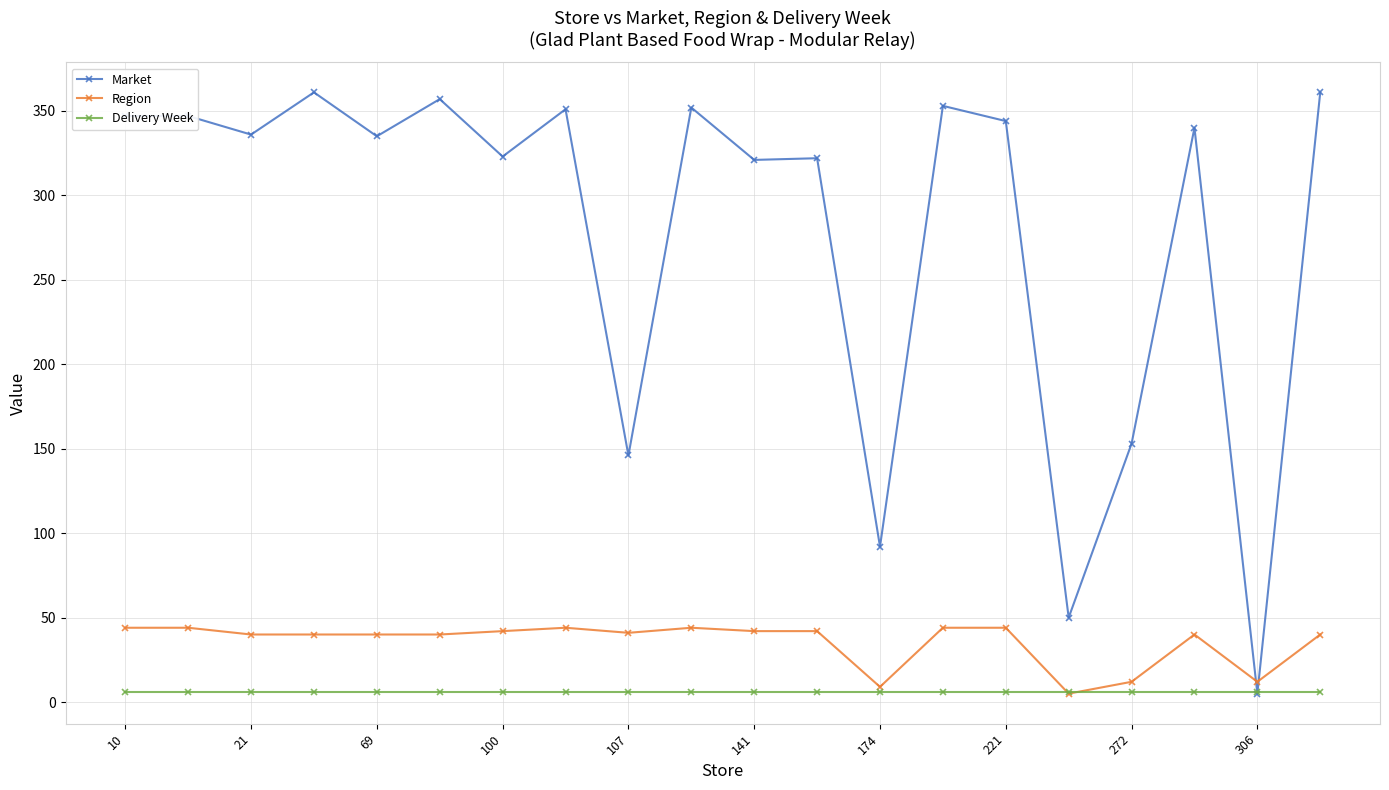

Rank the series by their maximum value, from highest to lowest.

Market, Region, Delivery Week